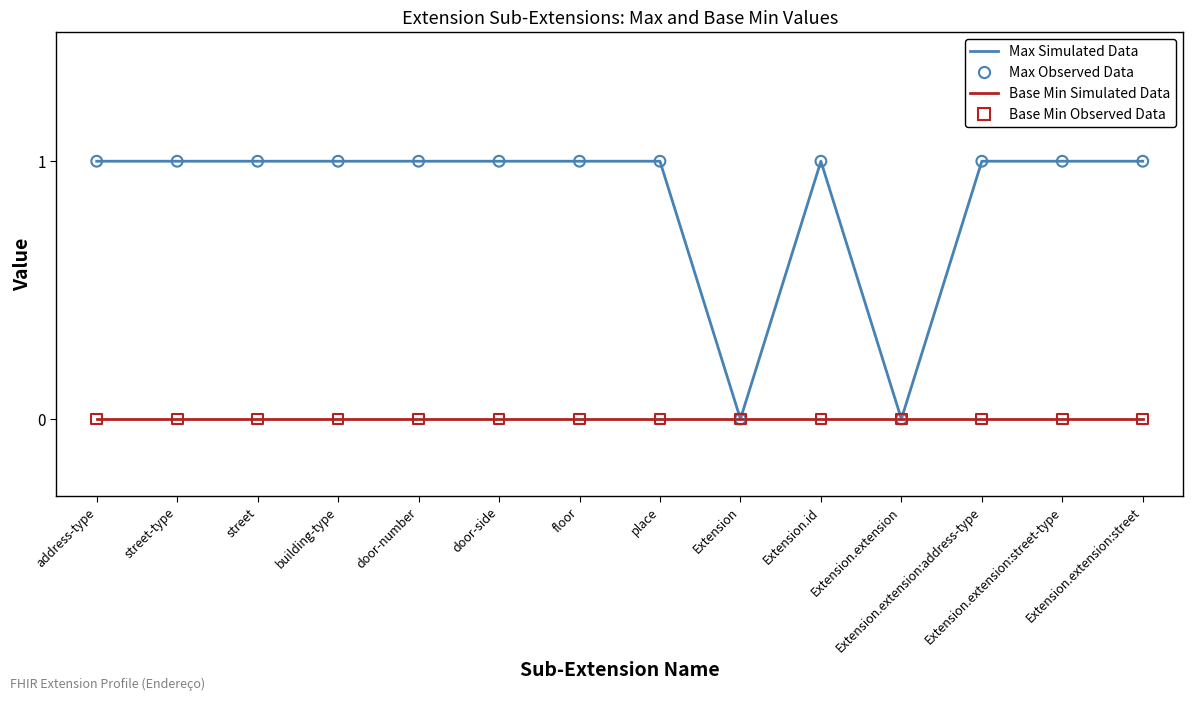

Which has a higher value, door-number or Extension?

door-number